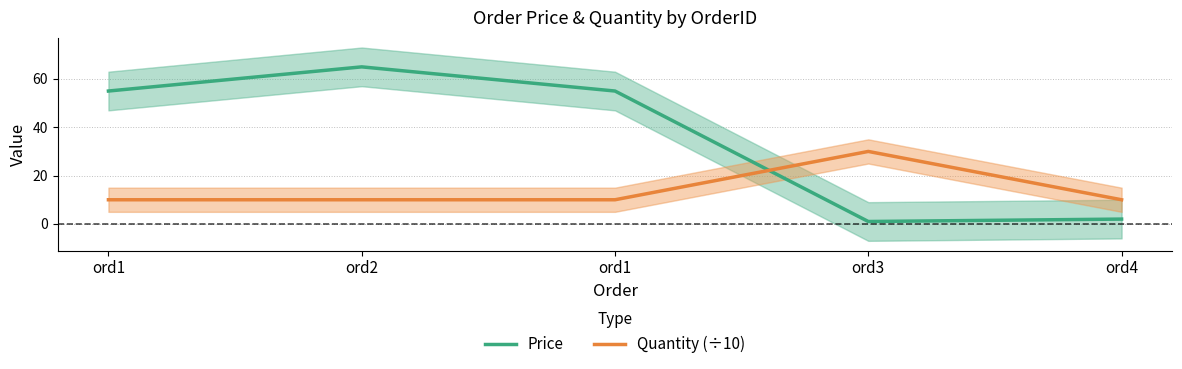

Which series has the largest range (max minus min)?

Price